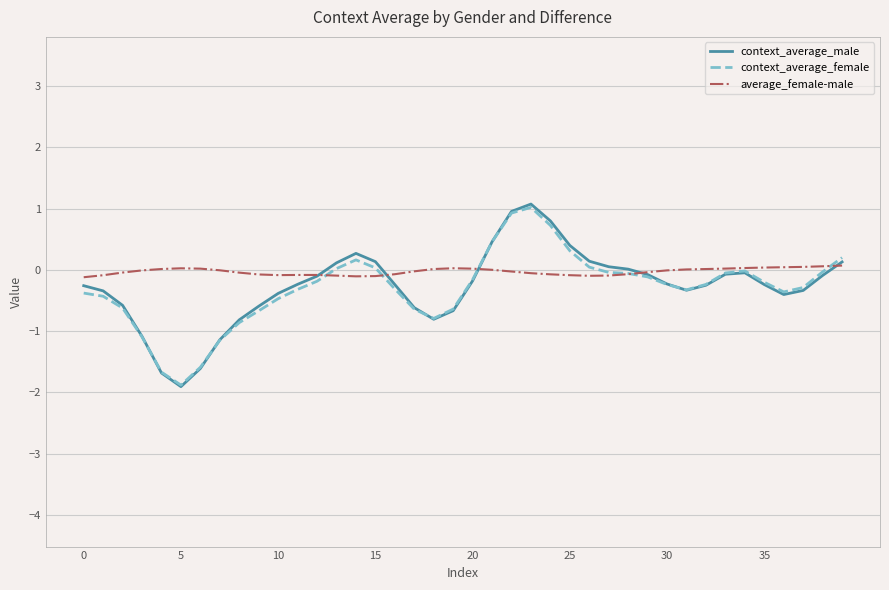

What is the maximum value for context_average_female?

1.0